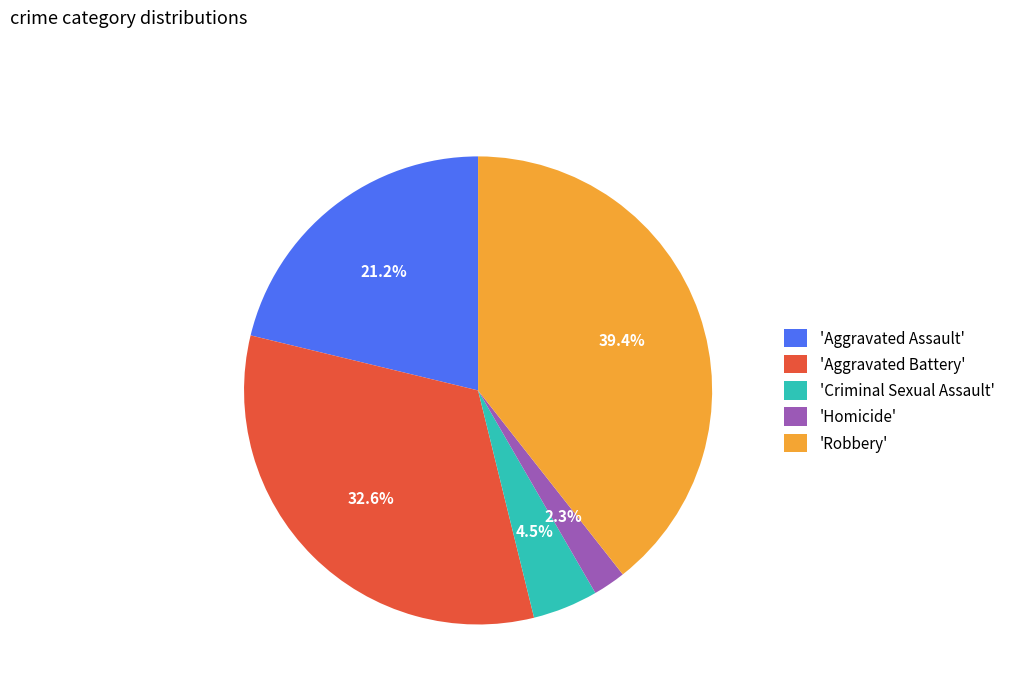

What is the smallest slice in the pie chart?

'Homicide'